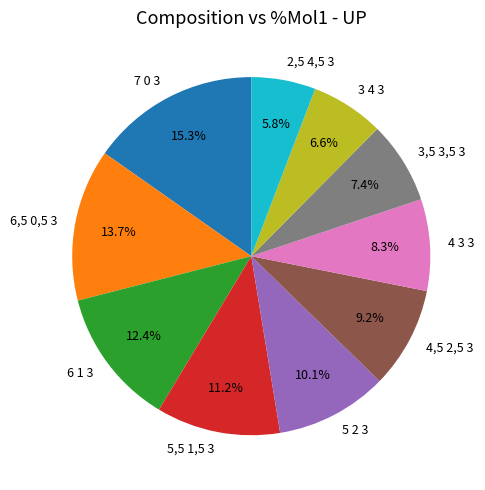

How many segments does this pie chart have?

10